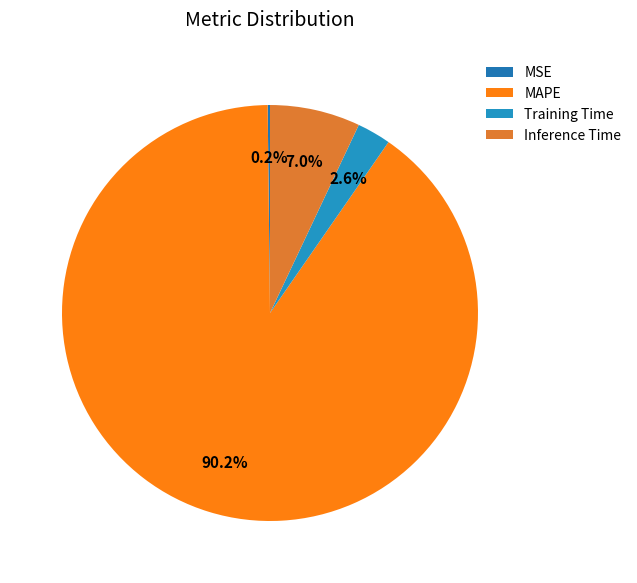

Is there a majority slice in this chart?

Yes